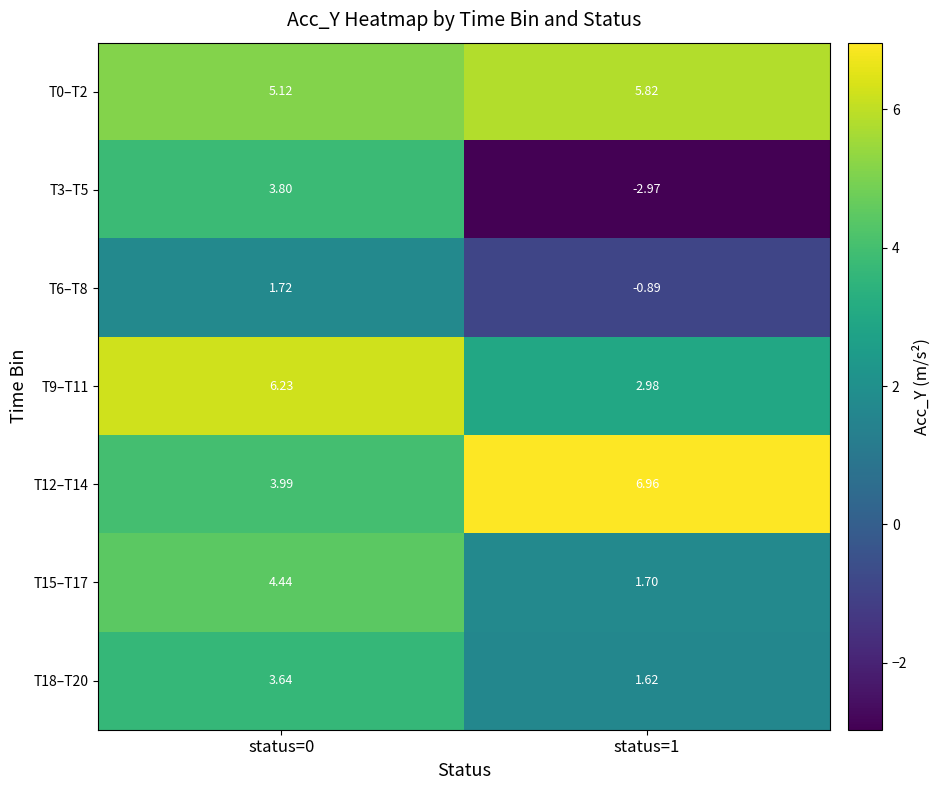

What is the spread (max minus min) of values at status=0?

4.5